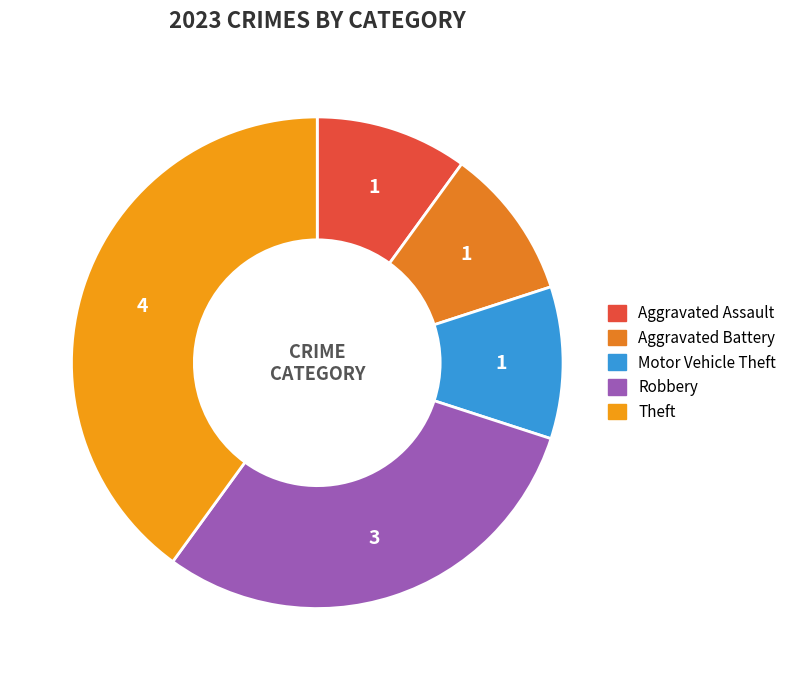

What is the total percentage of Motor Vehicle Theft and Aggravated Assault?

20.0%